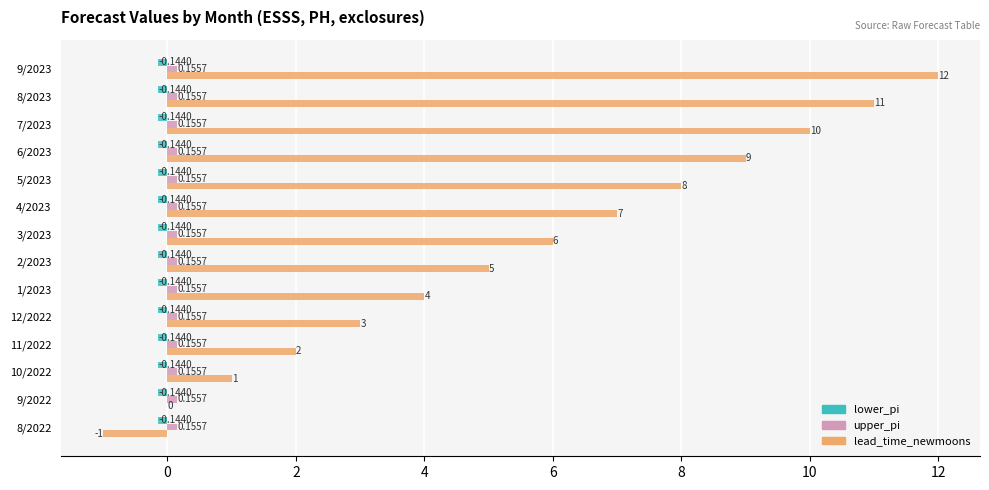

Which series has the largest total across all categories?

lead_time_newmoons